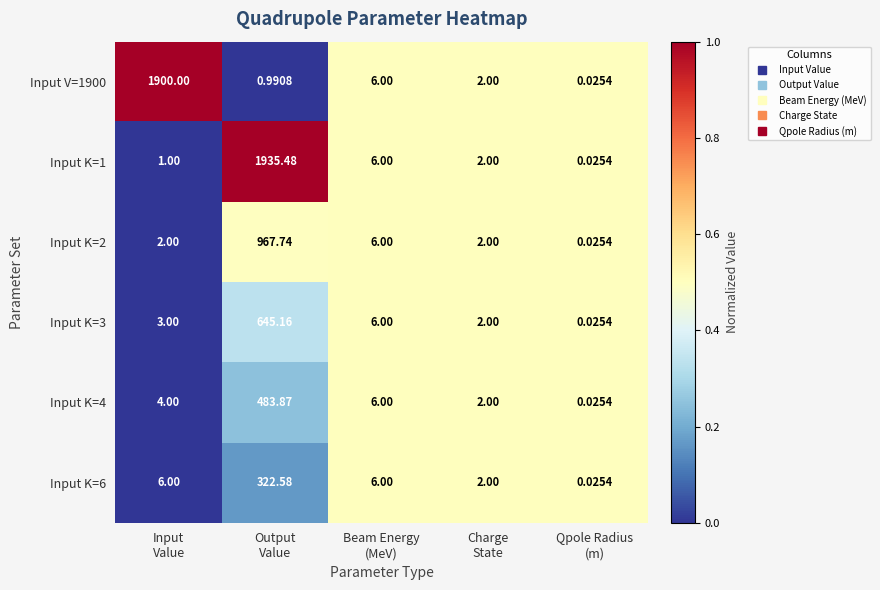

How many series are shown in this chart?

6